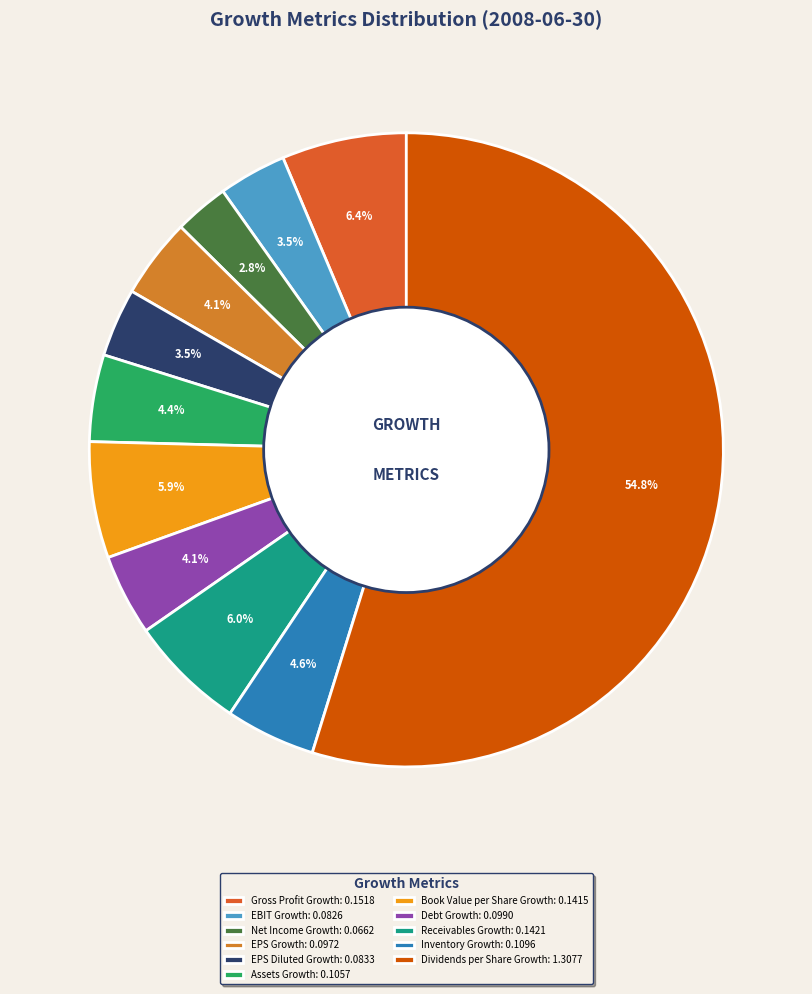

How many slices are in this pie chart?

11